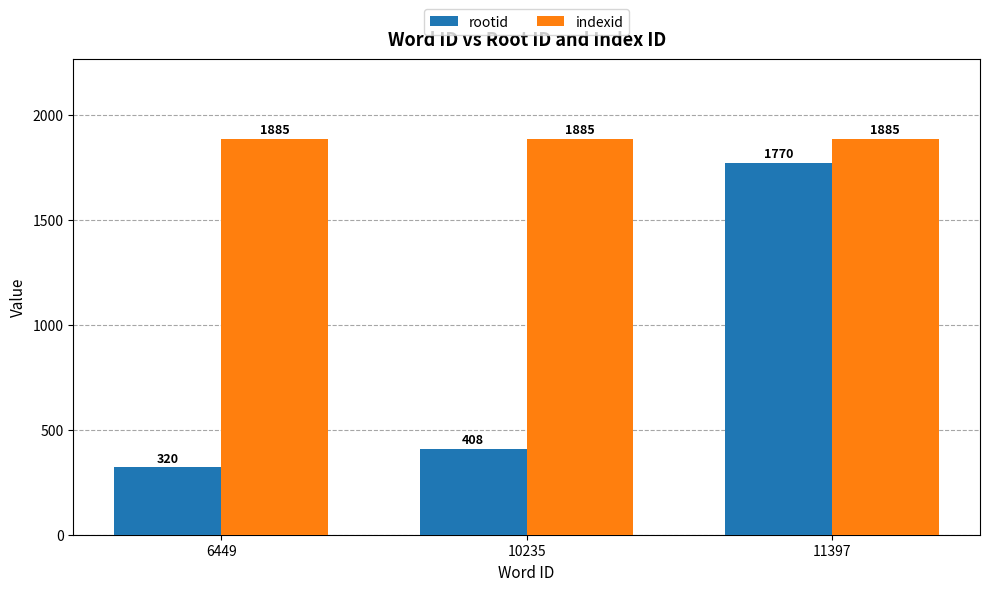

Which series has the largest total across all categories?

indexid